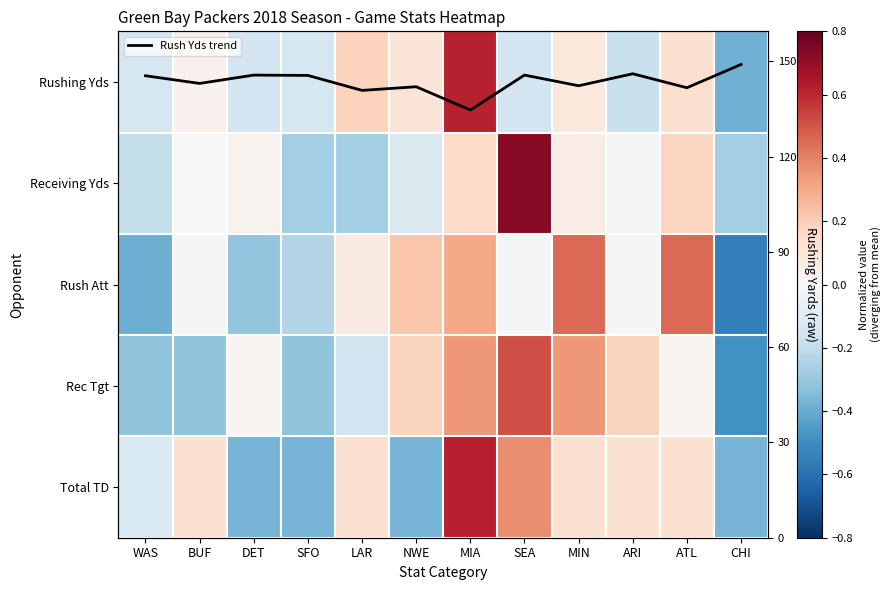

Read the Rush Att value at ATL.

0.5